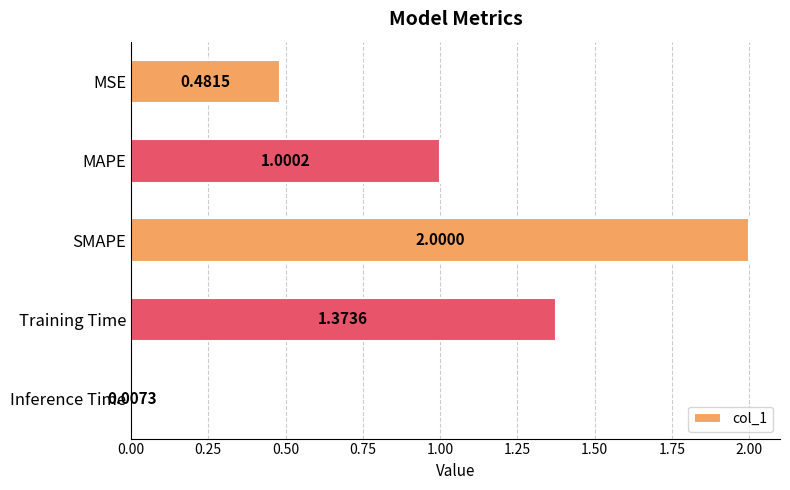

Does the chart contain any negative values?

No